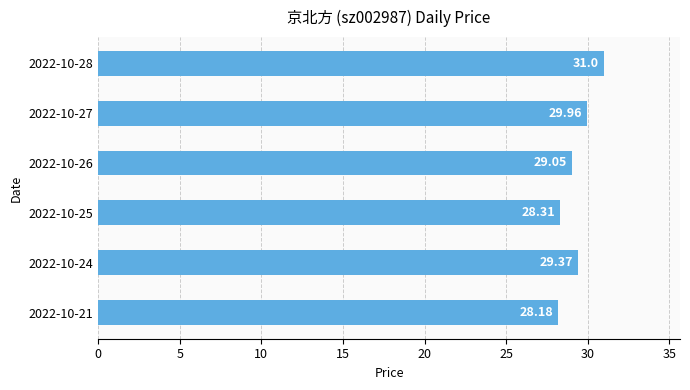

What is the difference between the maximum and minimum values?

2.8